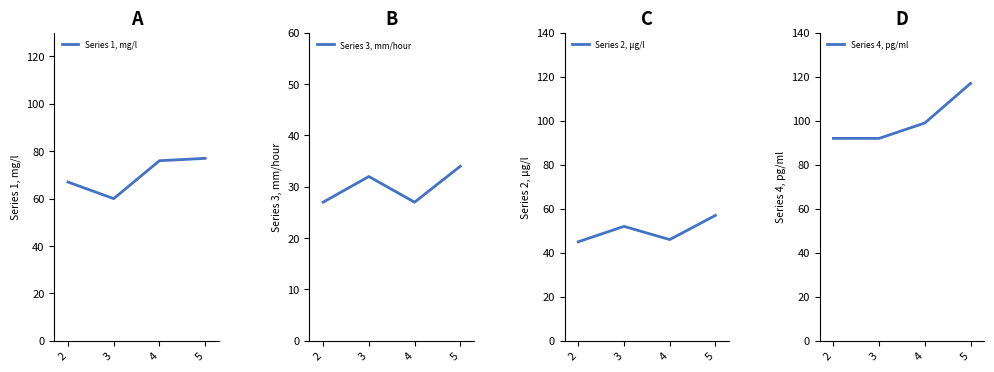

Does the chart display data point markers on the line(s)?

No